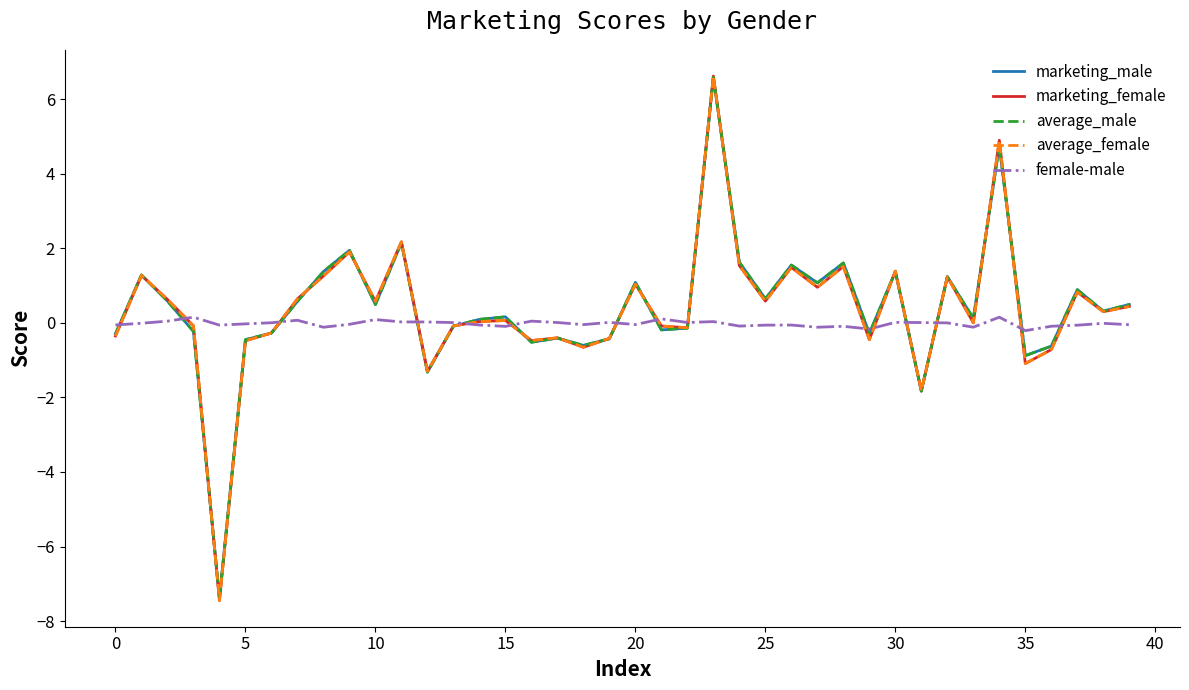

How many lines are shown in the chart?

5